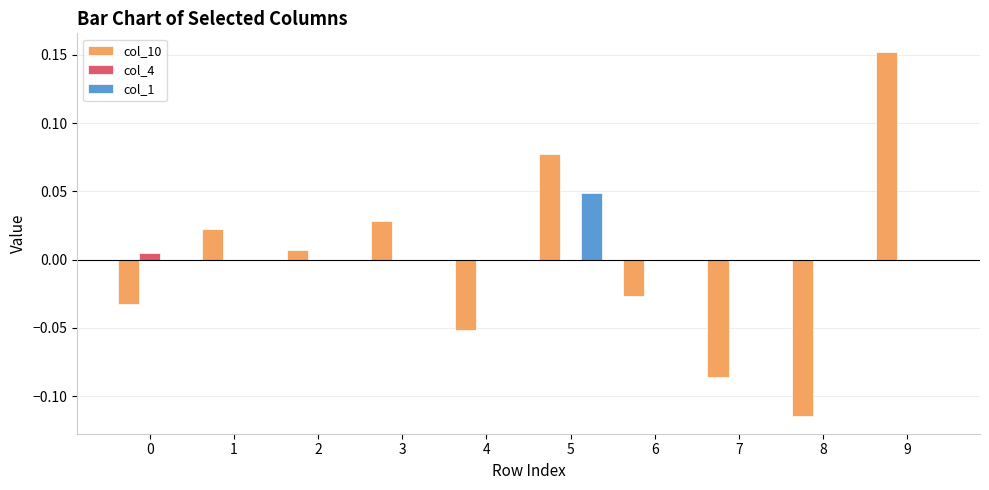

Which series changed the most between 2 and 4?

col_10